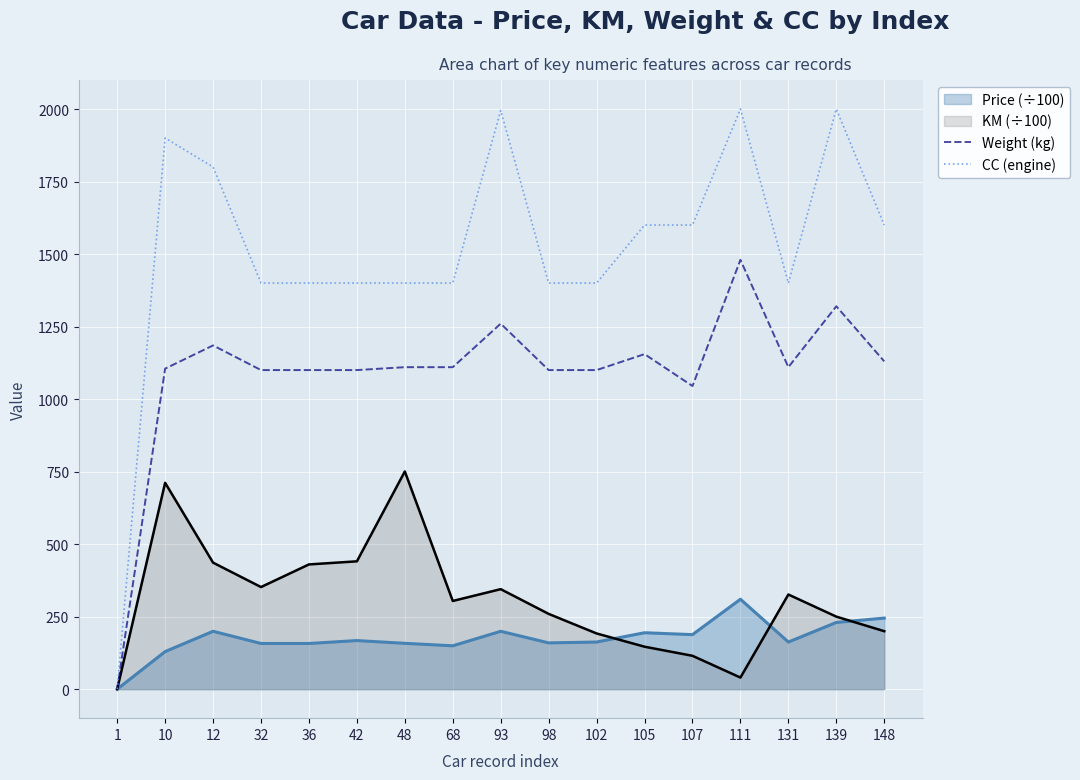

The CC (engine) series shows 1400.0 at 48. True or false?

True